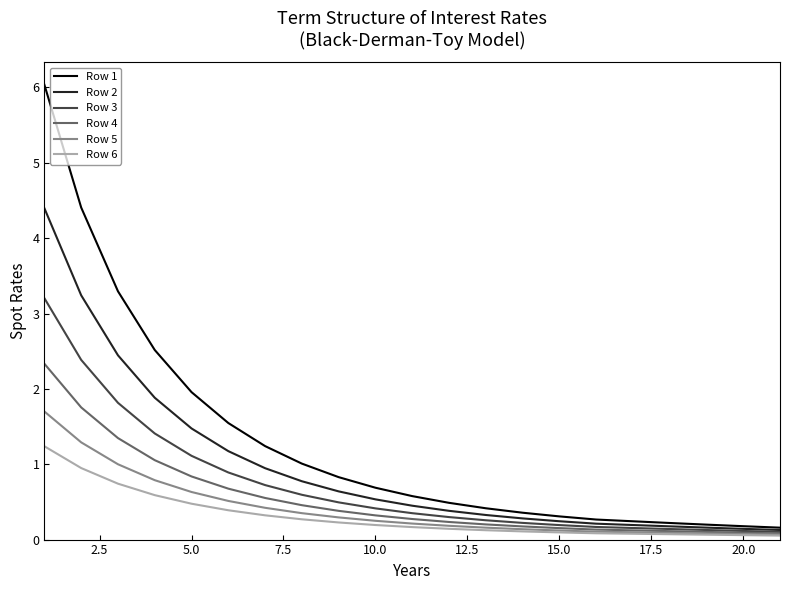

What is the greatest value displayed?

6.0